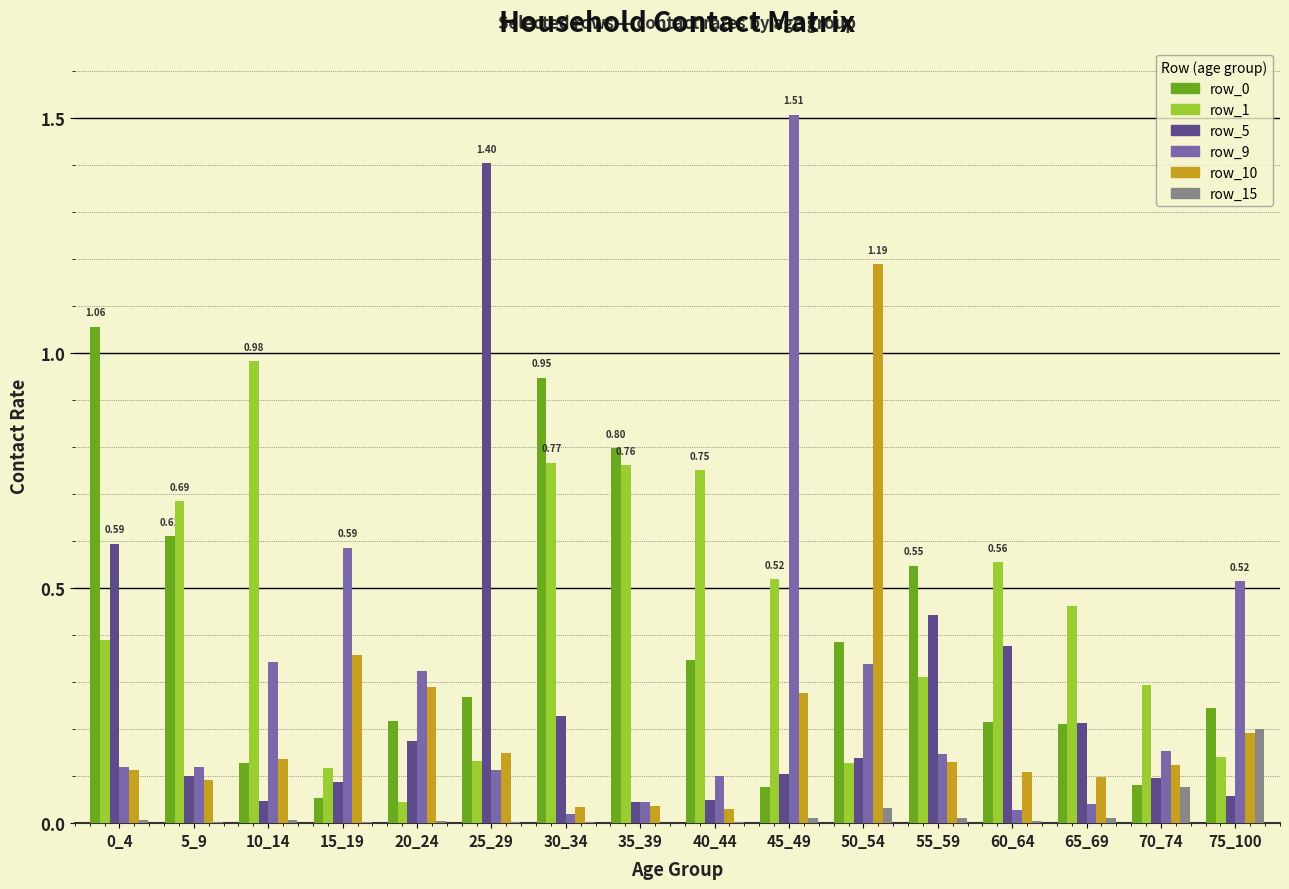

How many groups of bars are there?

16